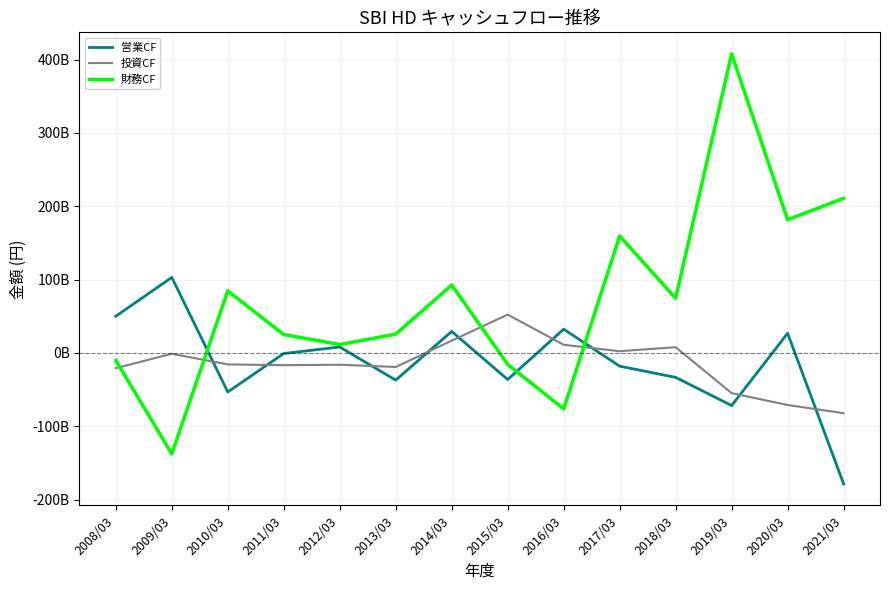

Reading left to right, list all the values displayed in this chart.

営業CF: 2008/03=50073000000	2009/03=103034000000	2010/03=-53134000000	2011/03=-742000000	2012/03=8179000000	2013/03=-36984000000	2014/03=29401000000	2015/03=-36197000000	2016/03=32478000000	2017/03=-17952000000	2018/03=-33235000000	2019/03=-71665000000	2020/03=26849000000	2021/03=-178403000000
投資CF: 2008/03=-20610000000	2009/03=-1104000000	2010/03=-15563000000	2011/03=-16642000000	2012/03=-16004000000	2013/03=-19060000000	2014/03=16811000000	2015/03=52305000000	2016/03=11179000000	2017/03=2437000000	2018/03=7881000000	2019/03=-54731000000	2020/03=-70887000000	2021/03=-82071000000
財務CF: 2008/03=-9957000000	2009/03=-137514000000	2010/03=84599000000	2011/03=25154000000	2012/03=11514000000	2013/03=25699000000	2014/03=92538000000	2015/03=-15524000000	2016/03=-76230000000	2017/03=159467000000	2018/03=74575000000	2019/03=407746000000	2020/03=181626000000	2021/03=210822000000